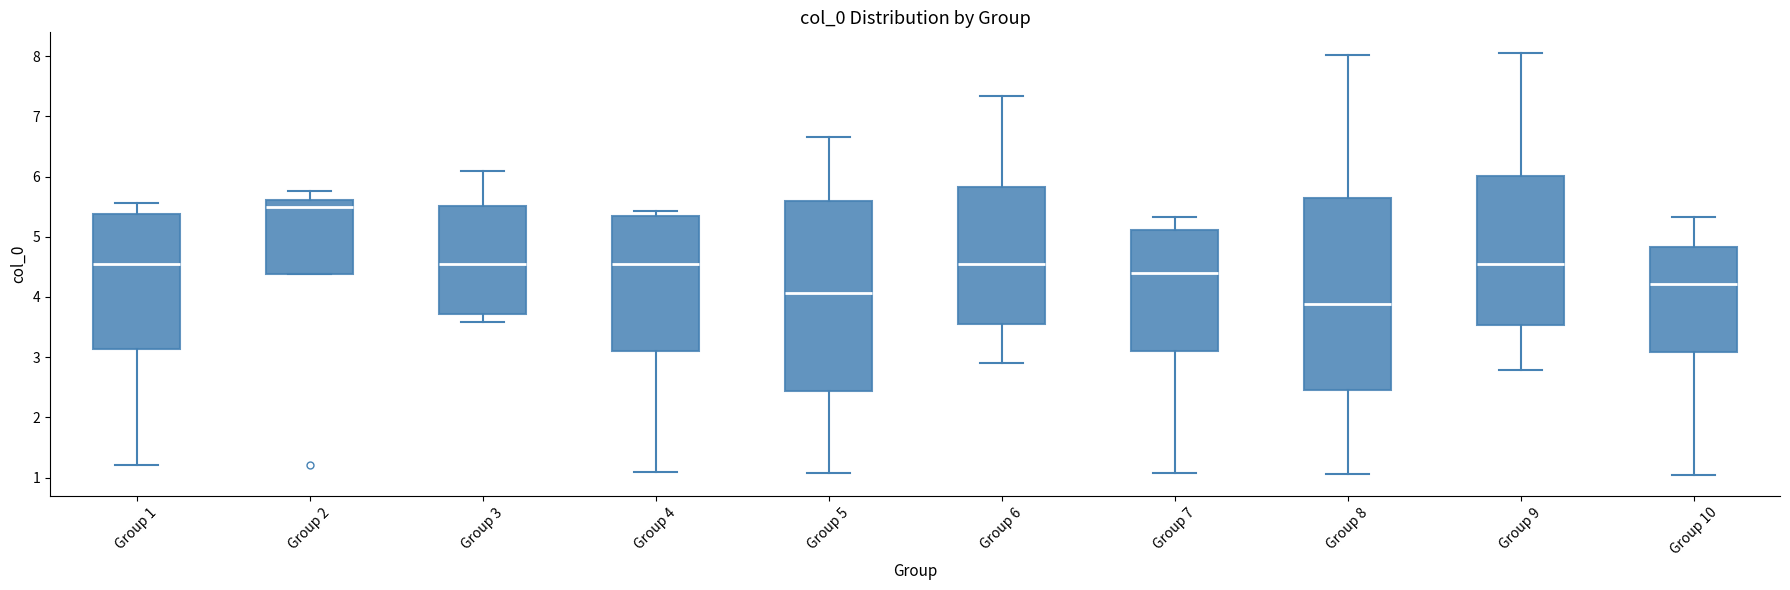

Which box's median line is the lowest?

Group 8